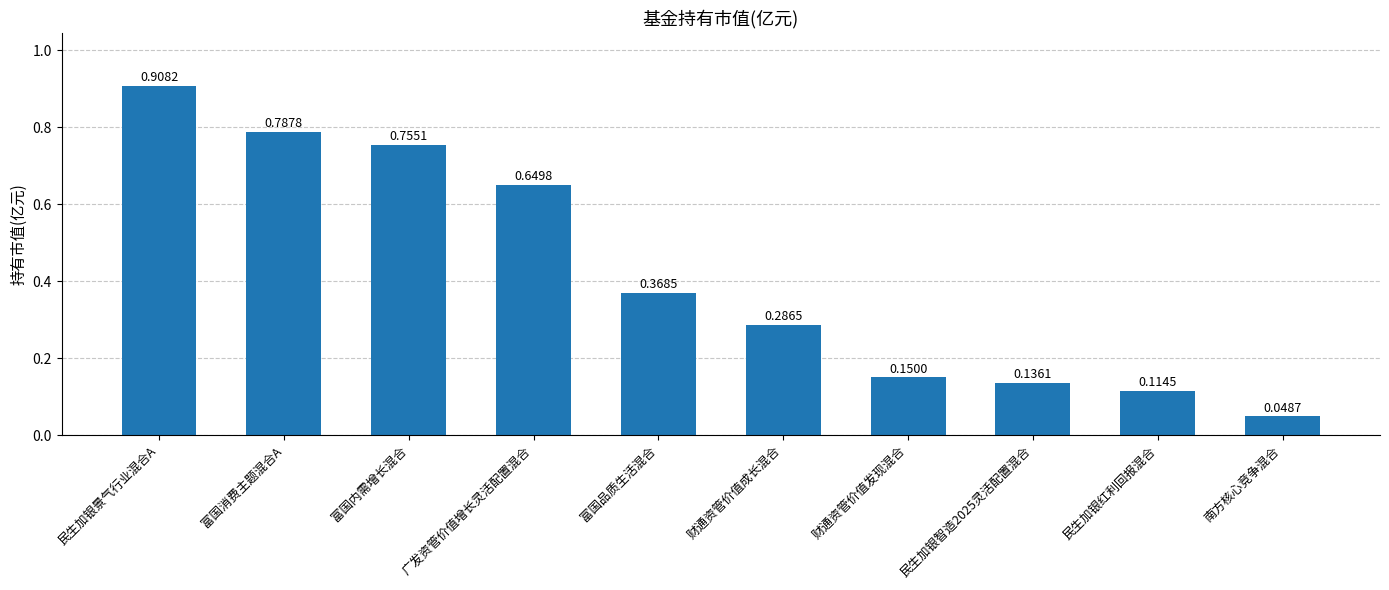

What is the change in value from 富国消费主题混合A to 民生加银红利回报混合?

-0.7